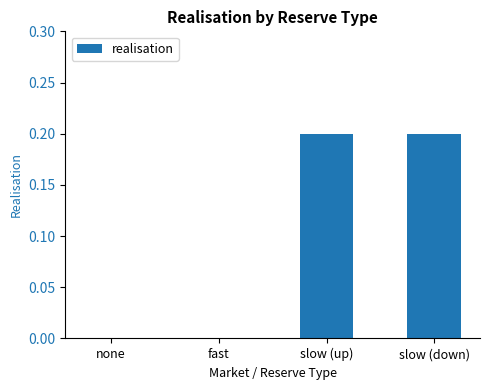

Reading left to right, list all the values displayed in this chart.

none=0.0	fast=0.0	slow (up)=0.2	slow (down)=0.2